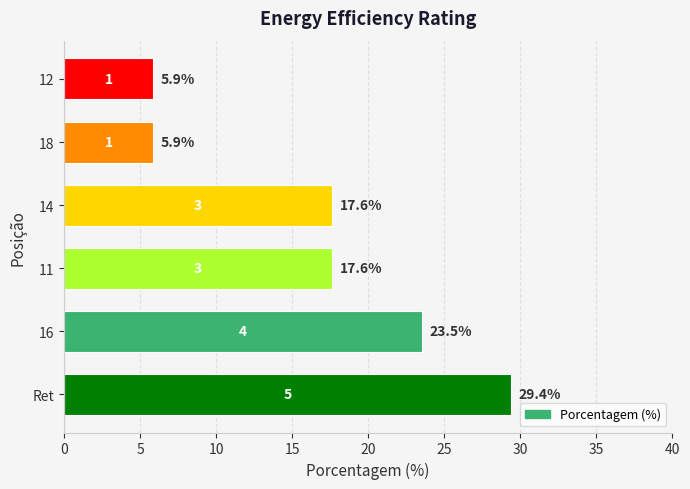

What is the ratio of the value at 11 to the value at 12?

3.0